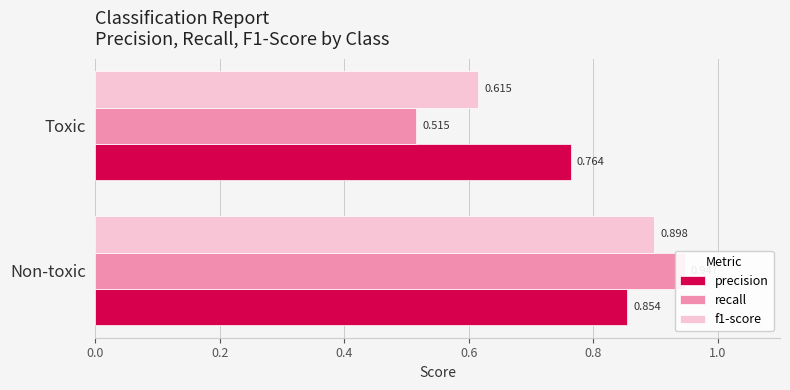

What is the value of the f1-score bar at the 1st from the left?

0.9